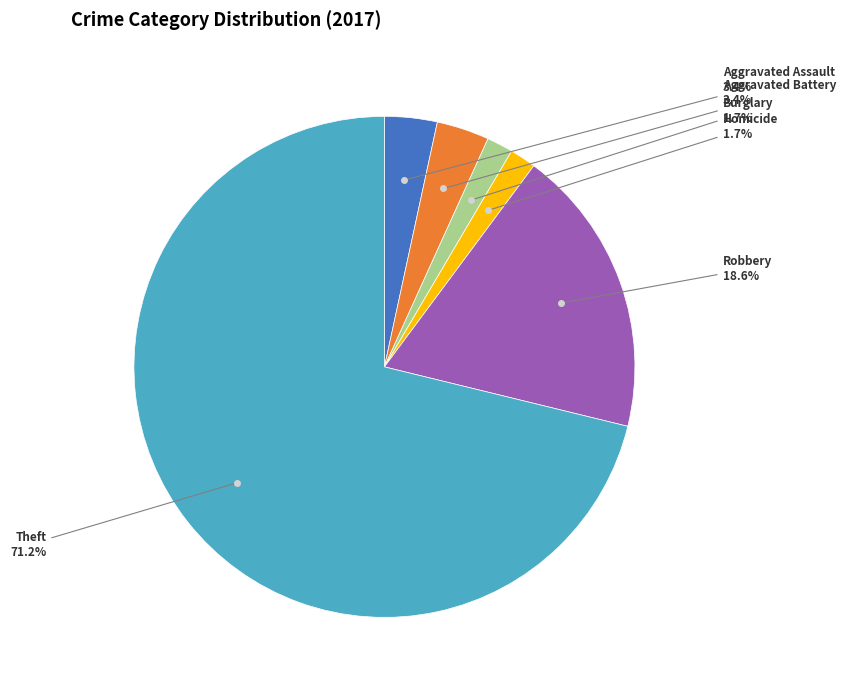

To the nearest percent, what is the average slice percentage?

17%